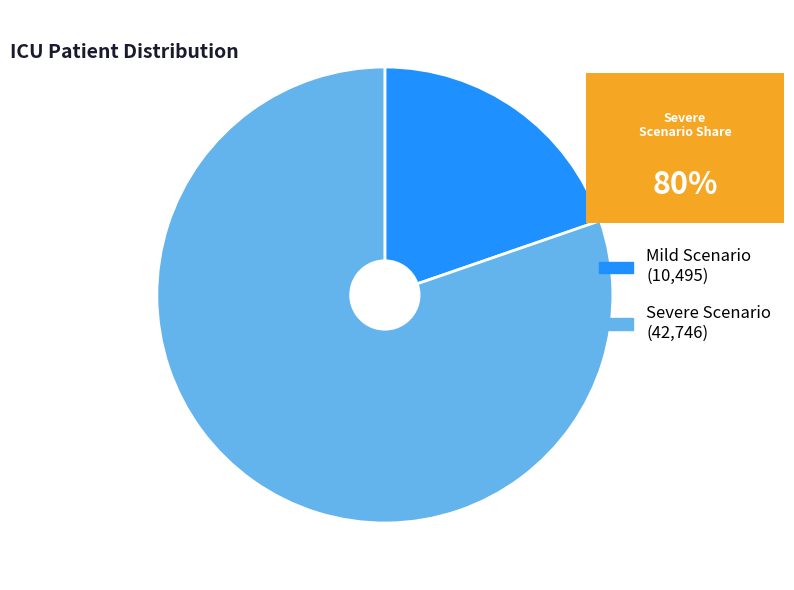

Rank the categories by value from highest to lowest.

Severe Scenario, Mild Scenario